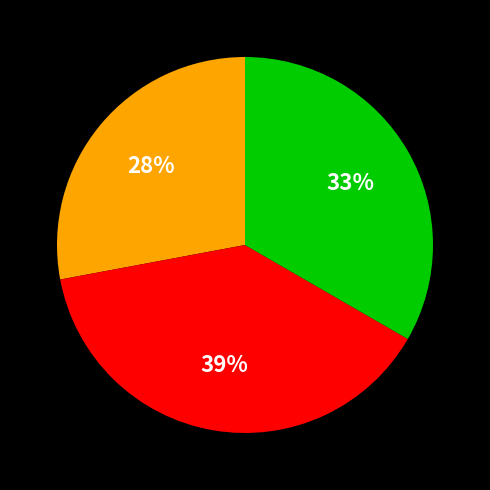

Is there any slice that represents more than half of the pie?

No